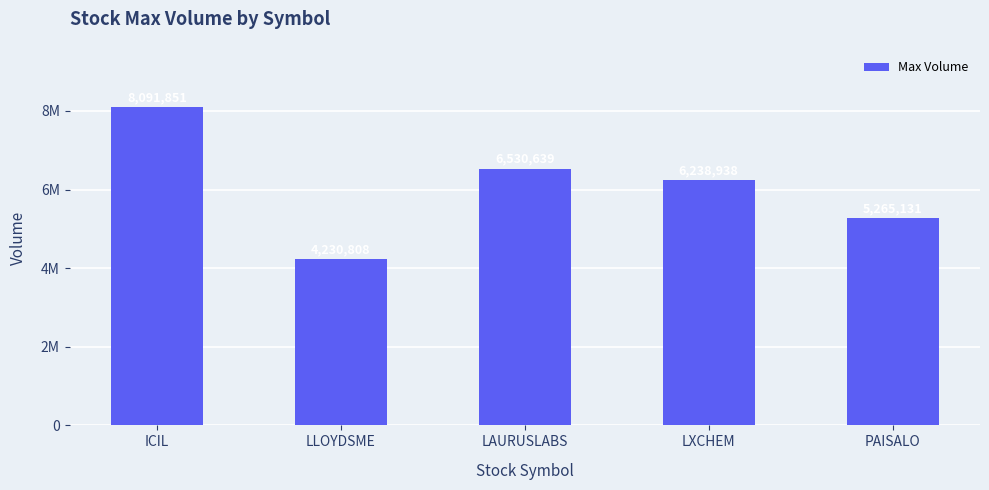

What is the change in value from LXCHEM to PAISALO?

-973807